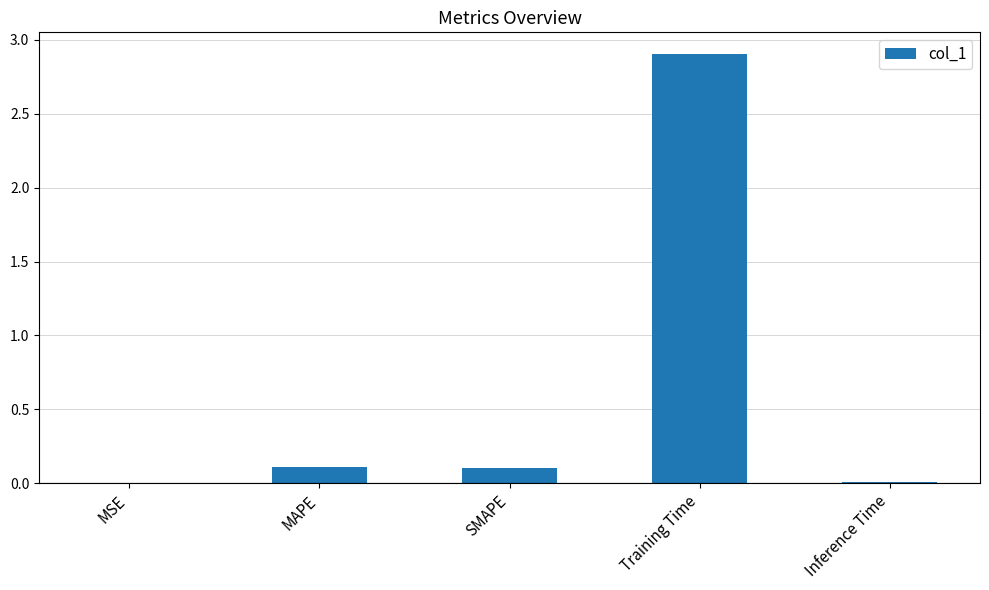

What is the difference between the values at MAPE and Training Time?

2.8